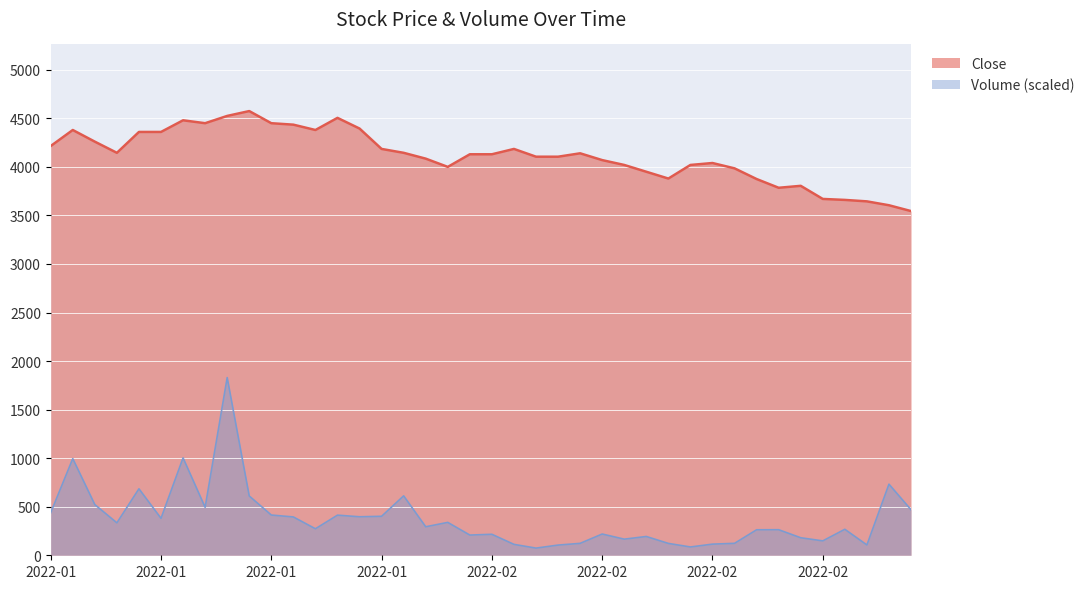

What is the spread (max minus min) of values at 2022-02?

3914.0